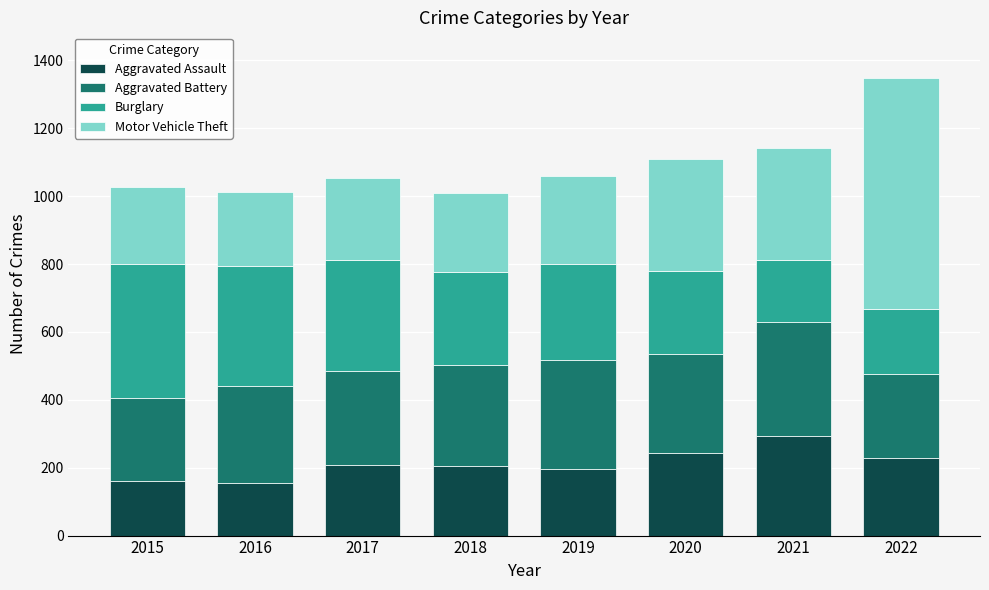

Is it true that Aggravated Assault equals 248 at 2016?

False